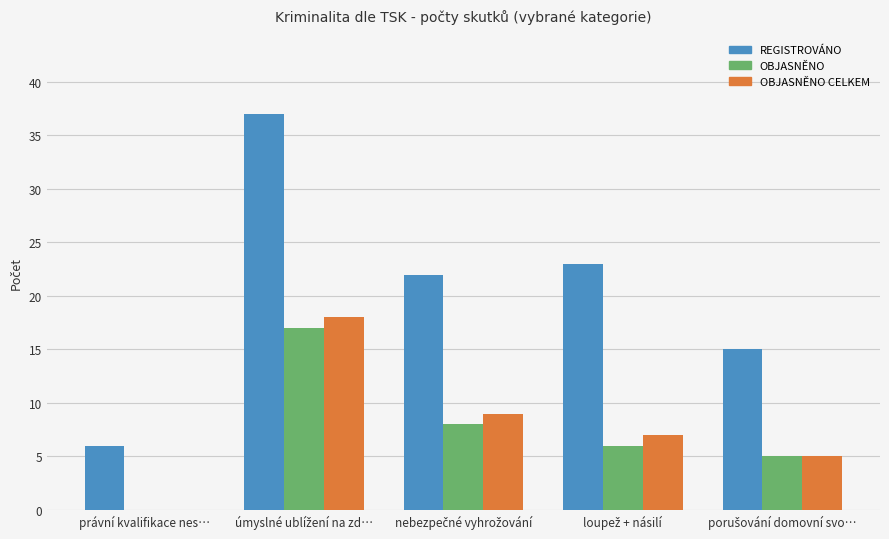

Reading left to right, transcribe all the data shown in this chart.

REGISTROVÁNO: 6	37	22	23	15
OBJASNĚNO: 0	17	8	6	5
OBJASNĚNO CELKEM: 0	18	9	7	5